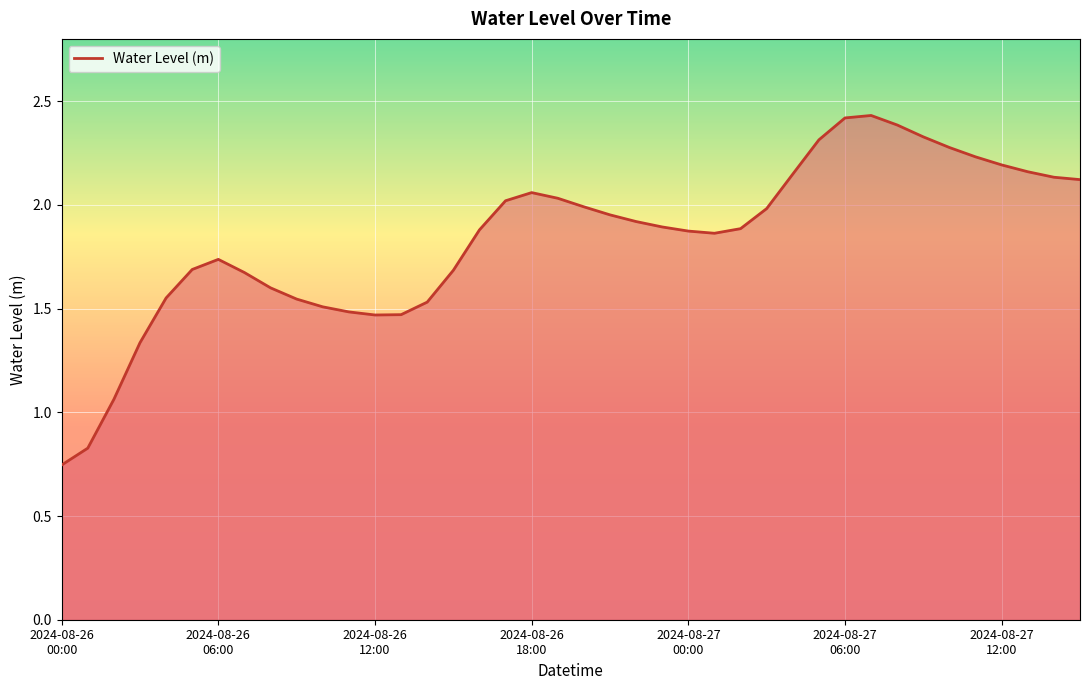

Does the chart have visible grid lines?

Yes